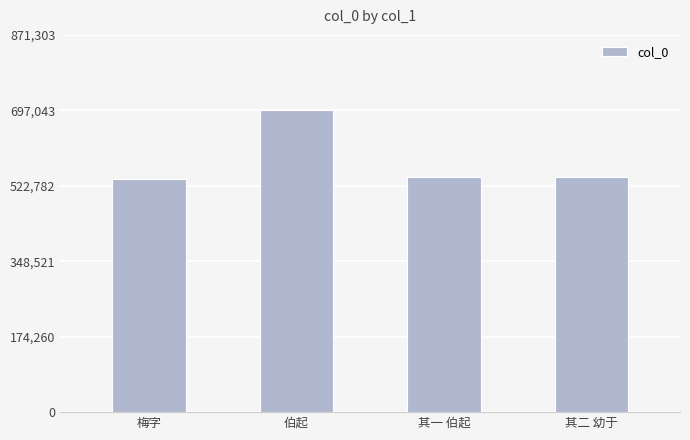

What is the difference between the maximum and minimum values?

158399